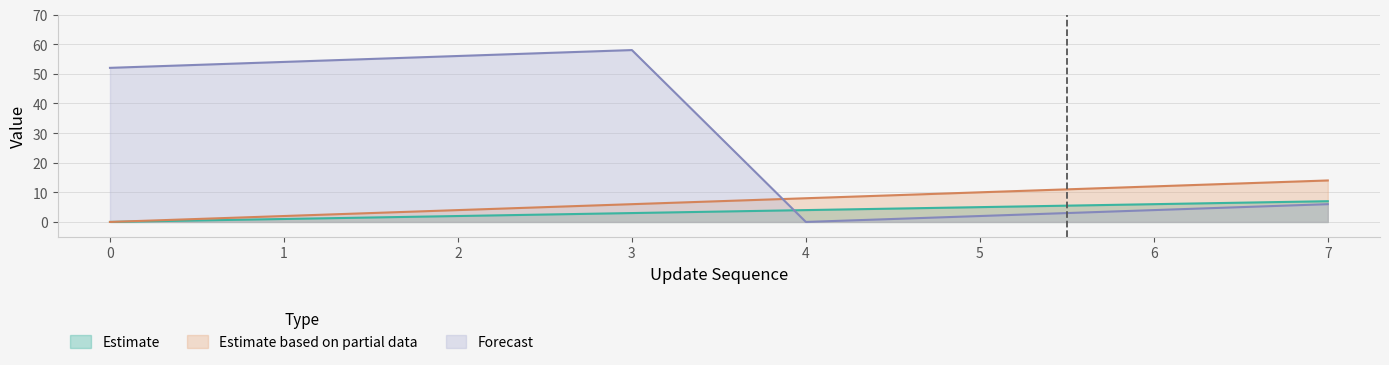

True or false: elapsed_minutes and update_sequence intersect in this chart.

False